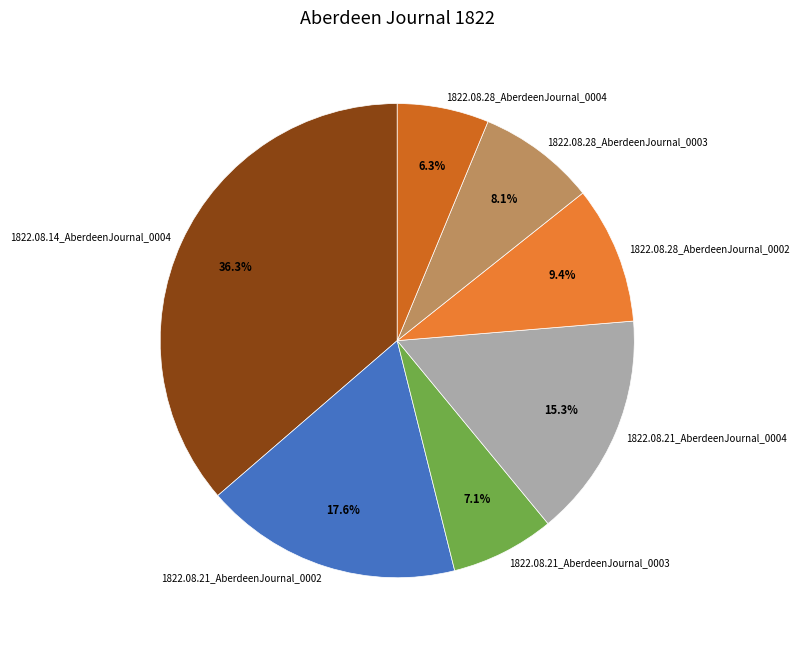

How many slices are in this pie chart?

7